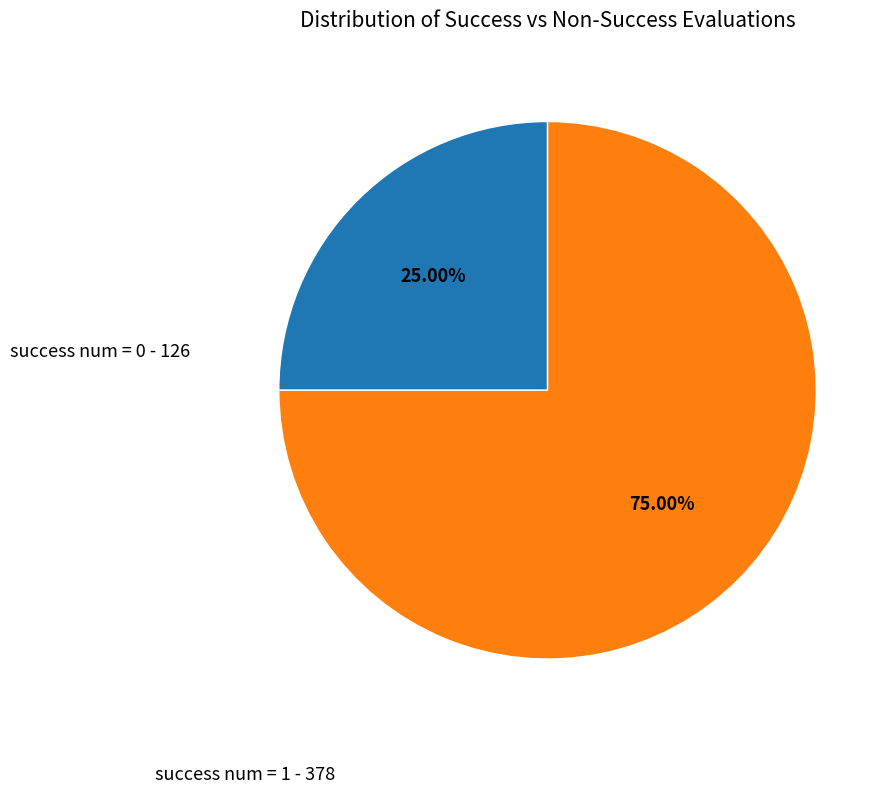

Is there any slice that represents more than half of the pie?

Yes